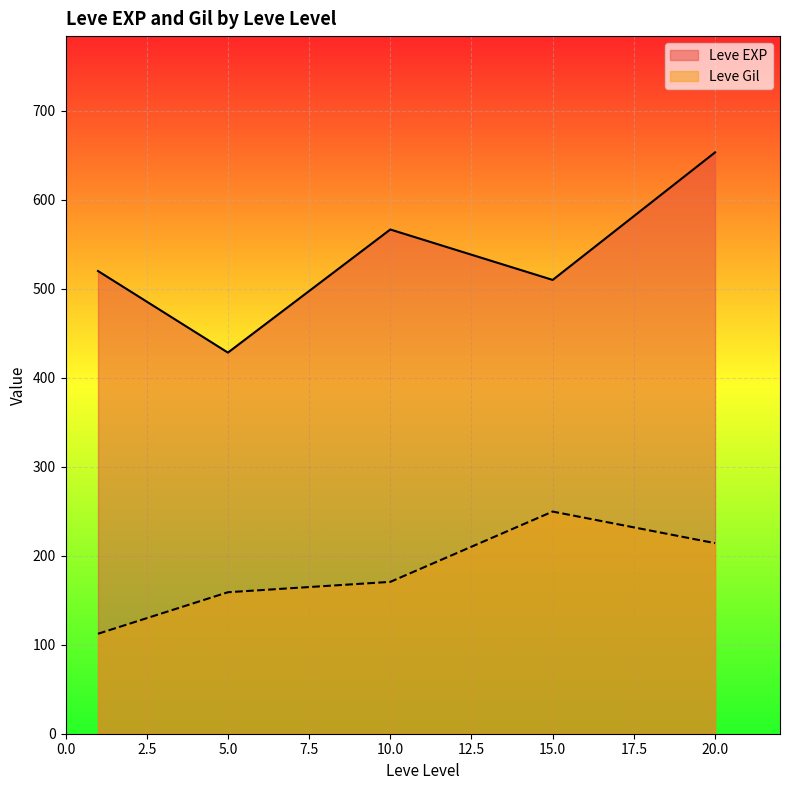

Which series has the largest total across all categories?

Leve EXP